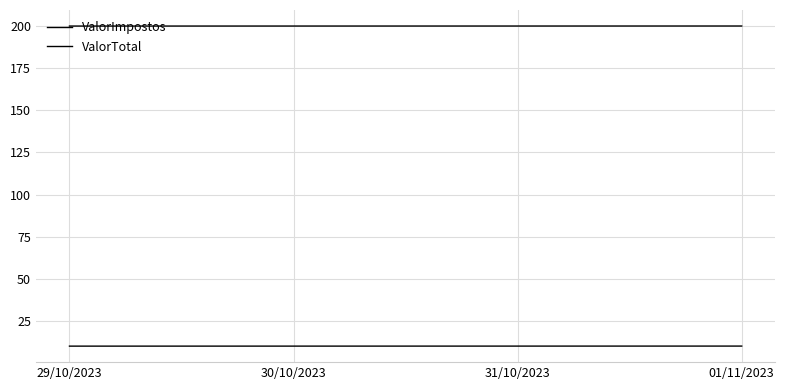

List the series in order of their peak value, lowest first.

ValorImpostos, ValorTotal